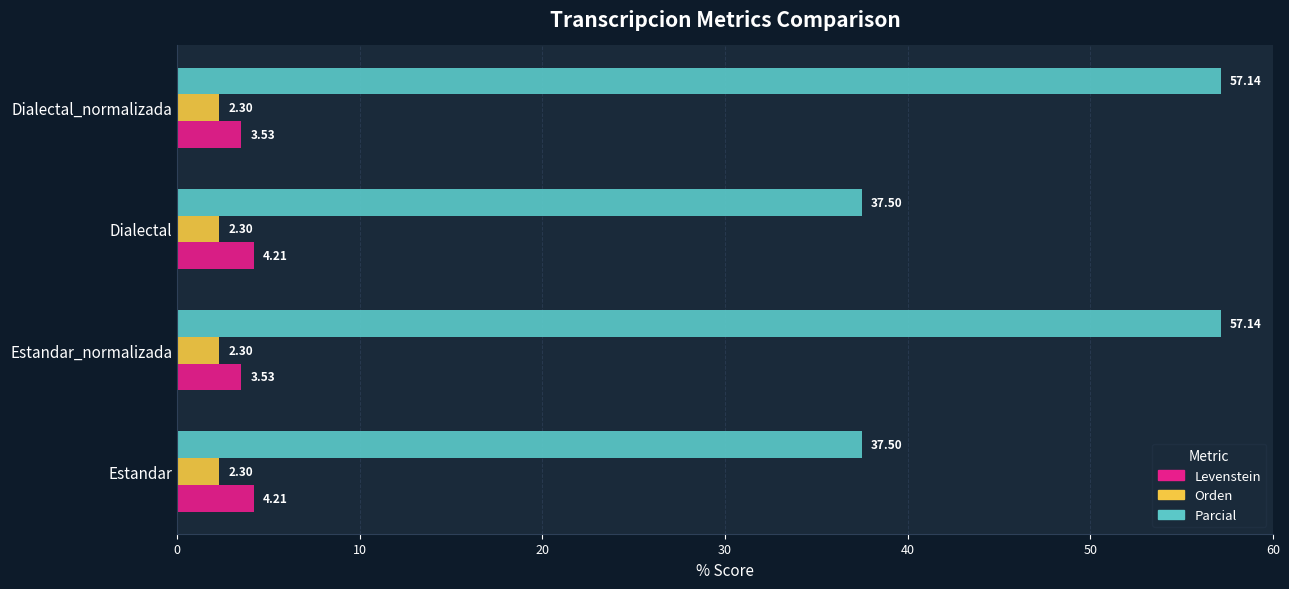

At how many categories does at least one series exceed 13?

4